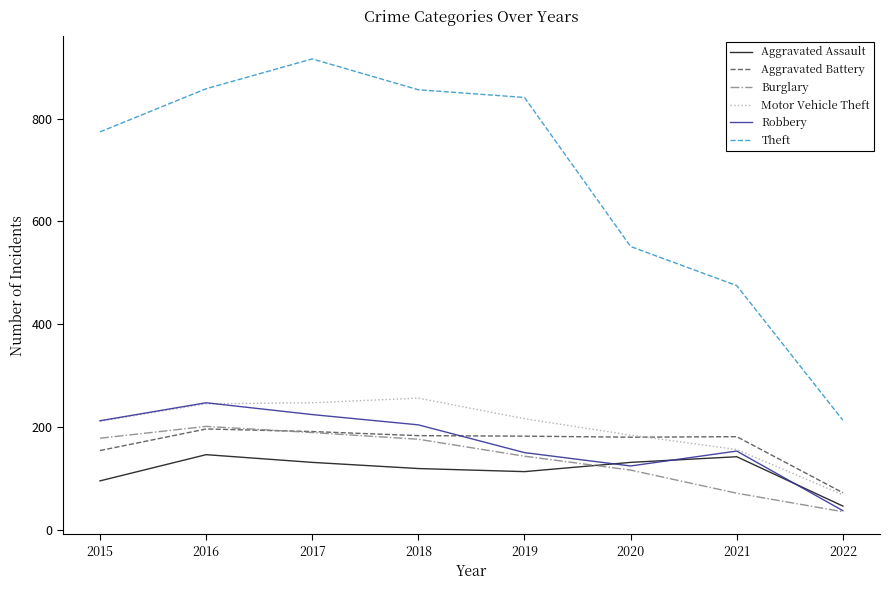

Which series has the largest total across all categories?

Theft